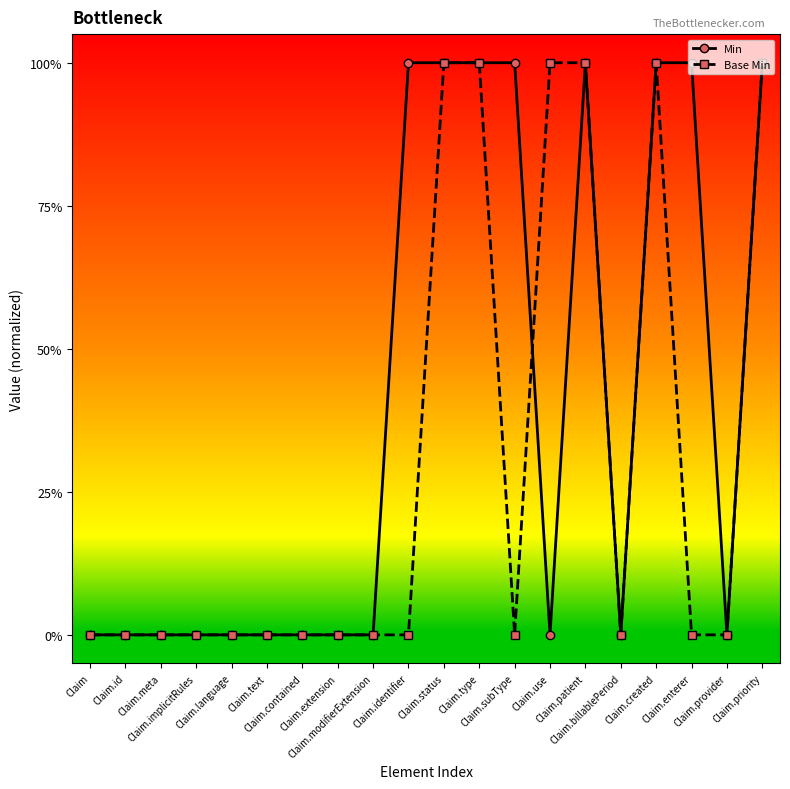

Is the value of Base Min at Claim.identifier greater than the value of Min at Claim.status?

No